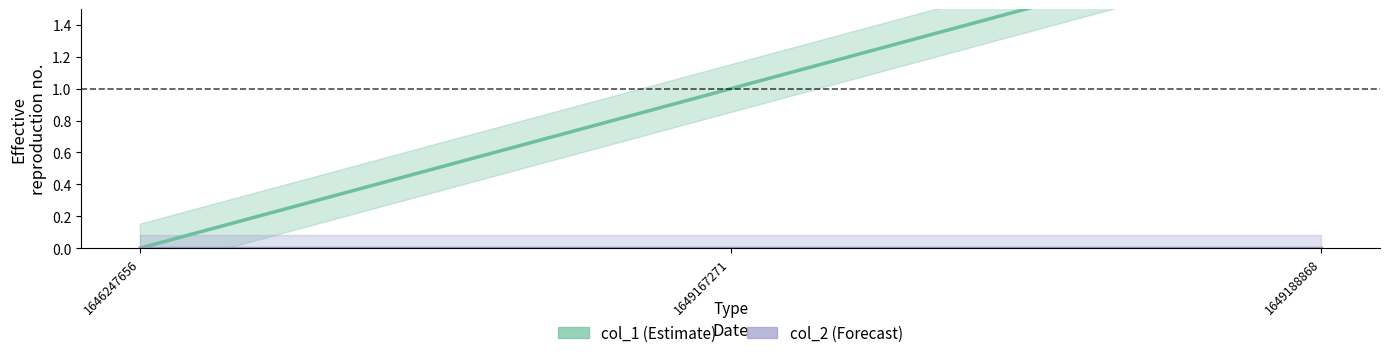

Between 1646247656 and 1649188868, which series saw the biggest shift?

col_1